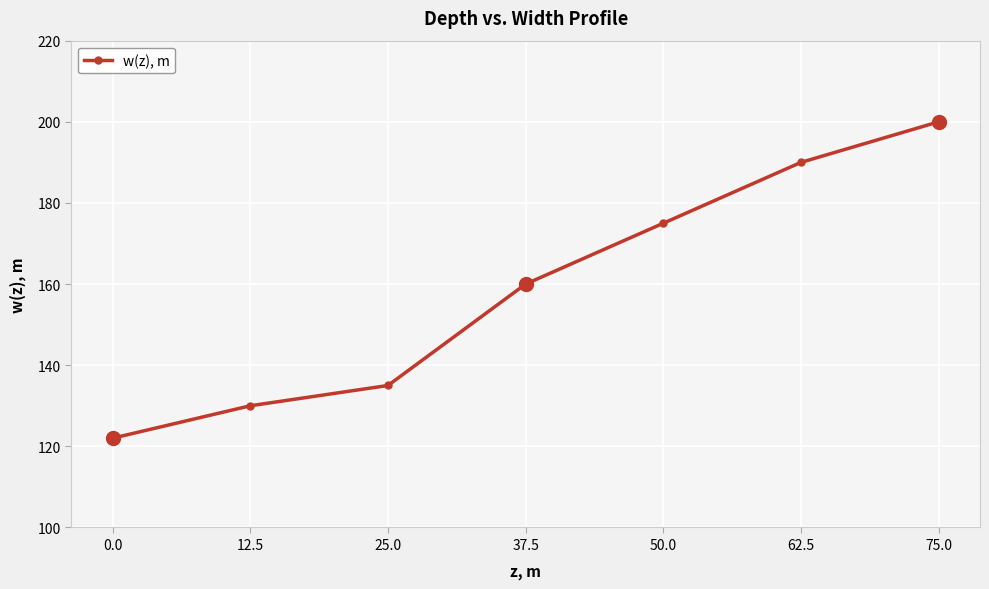

What is the change in value from 12.5 to 75.0?

+70